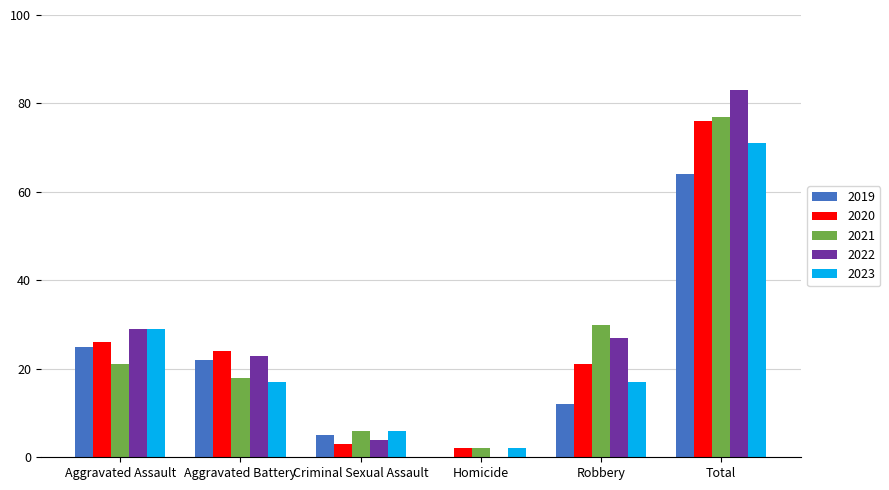

At which label is 2020 closest to 39?

Aggravated Assault